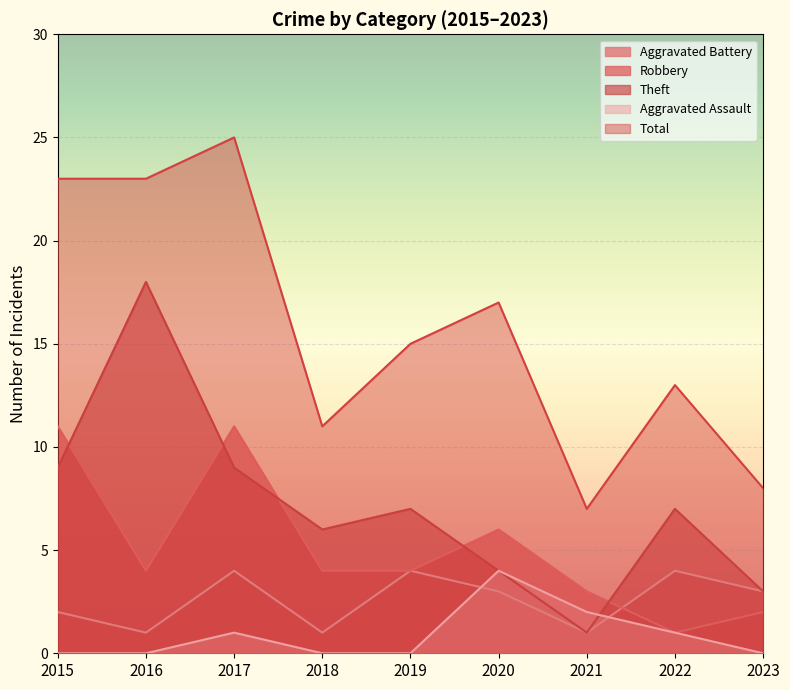

At which category is the sum across all series the highest?

2017